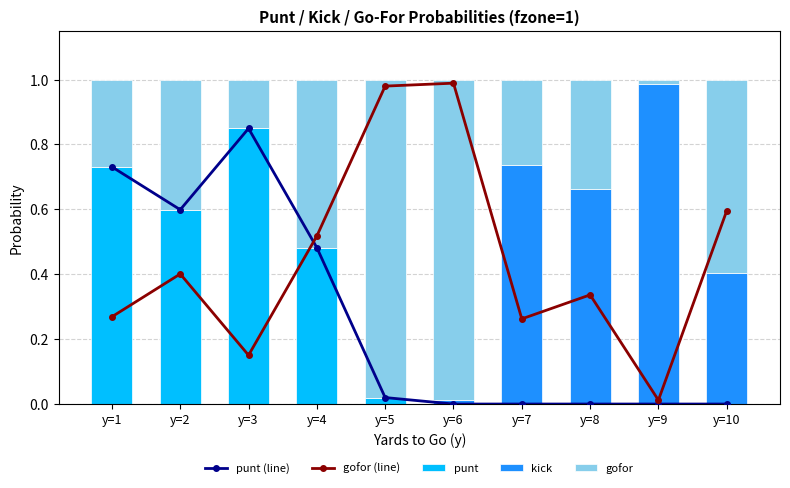

Reading left to right, list all the values displayed in this chart.

punt (line): y=1=0.7	y=2=0.6	y=3=0.8	y=4=0.5	y=5=0.0	y=6=0.0	y=7=0.0	y=8=0.0	y=9=0.0	y=10=0.0
gofor (line): y=1=0.3	y=2=0.4	y=3=0.2	y=4=0.5	y=5=1.0	y=6=1.0	y=7=0.3	y=8=0.3	y=9=0.0	y=10=0.6
punt: y=1=0.7	y=2=0.6	y=3=0.8	y=4=0.5	y=5=0.0	y=6=0.0	y=7=0.0	y=8=0.0	y=9=0.0	y=10=0.0
kick: y=1=0.0	y=2=0.0	y=3=0.0	y=4=0.0	y=5=0.0	y=6=0.0	y=7=0.7	y=8=0.7	y=9=1.0	y=10=0.4
gofor: y=1=0.3	y=2=0.4	y=3=0.2	y=4=0.5	y=5=1.0	y=6=1.0	y=7=0.3	y=8=0.3	y=9=0.0	y=10=0.6